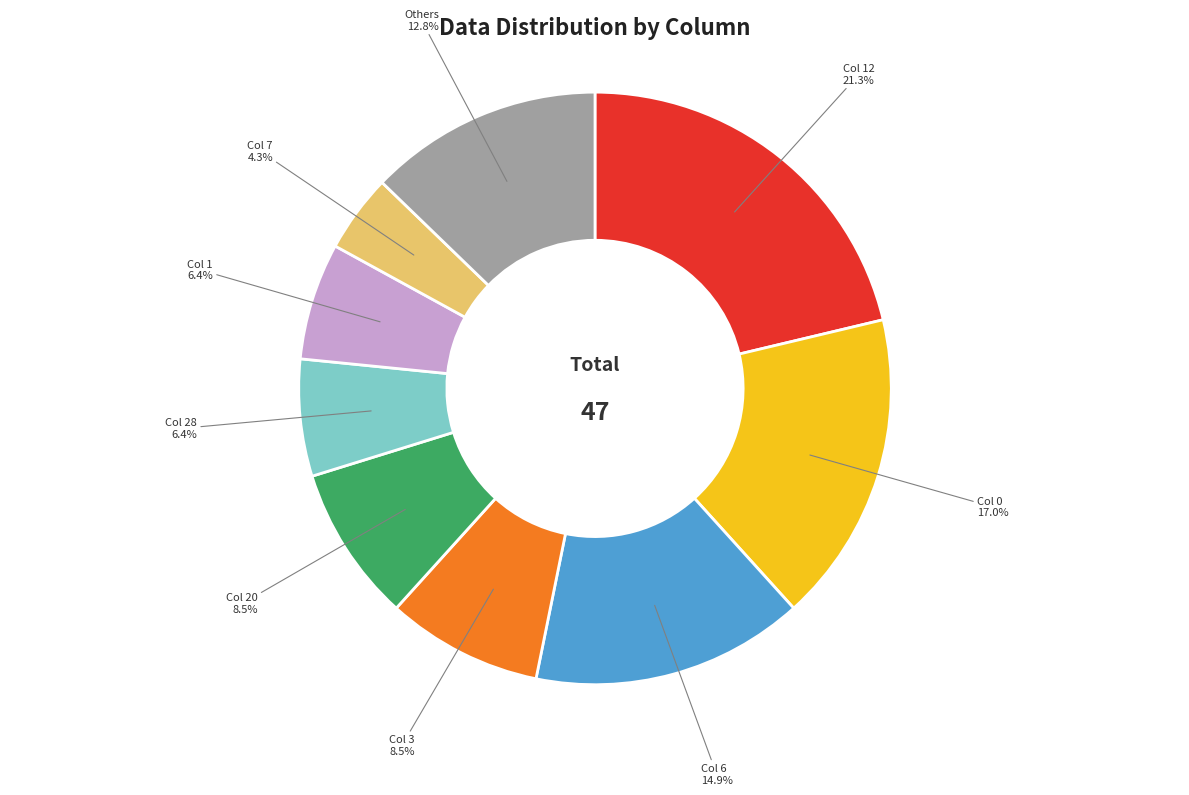

Which slice is the smallest?

Col 7